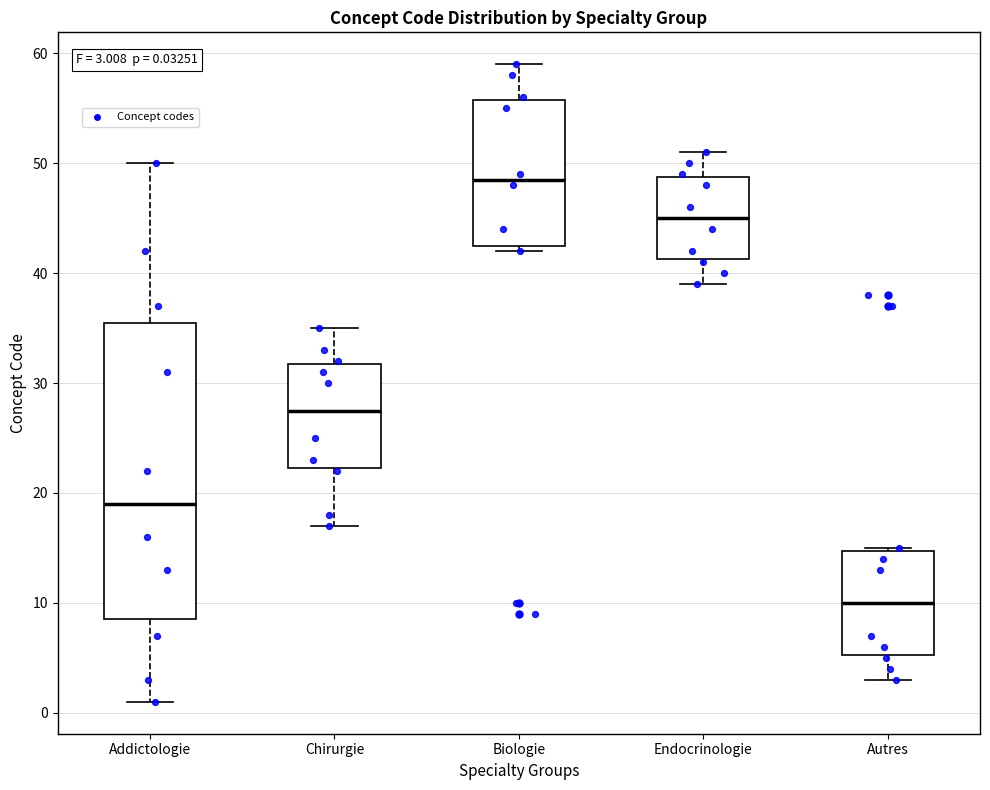

Which box has the highest median line?

Biologie